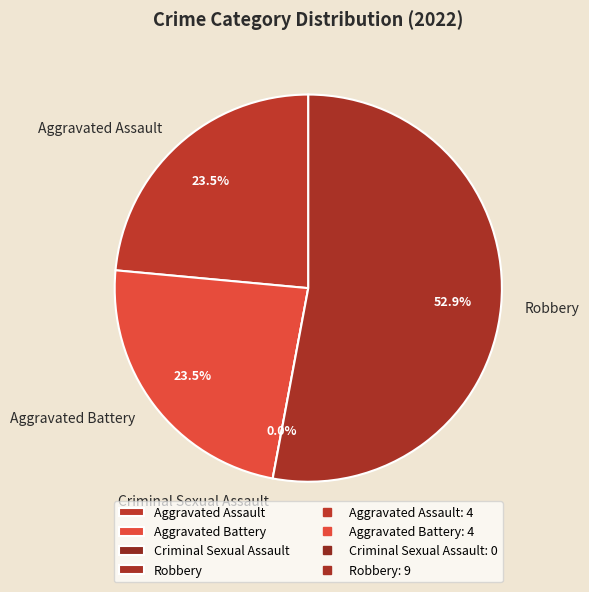

To the nearest percent, what is the difference between the largest and smallest slice percentages?

53%